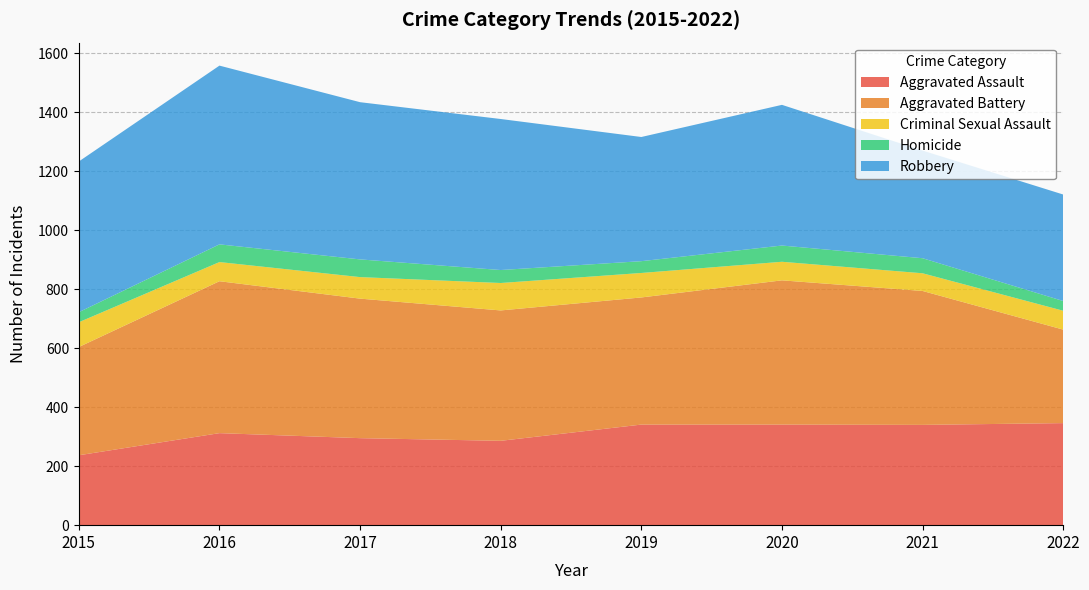

At how many categories does at least one series exceed 256?

8